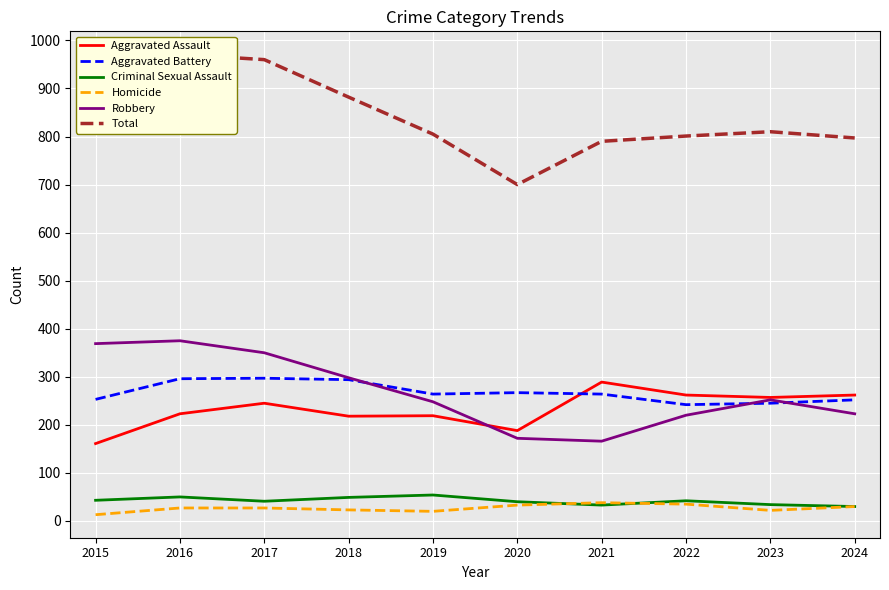

Which series has the largest range (max minus min)?

Total